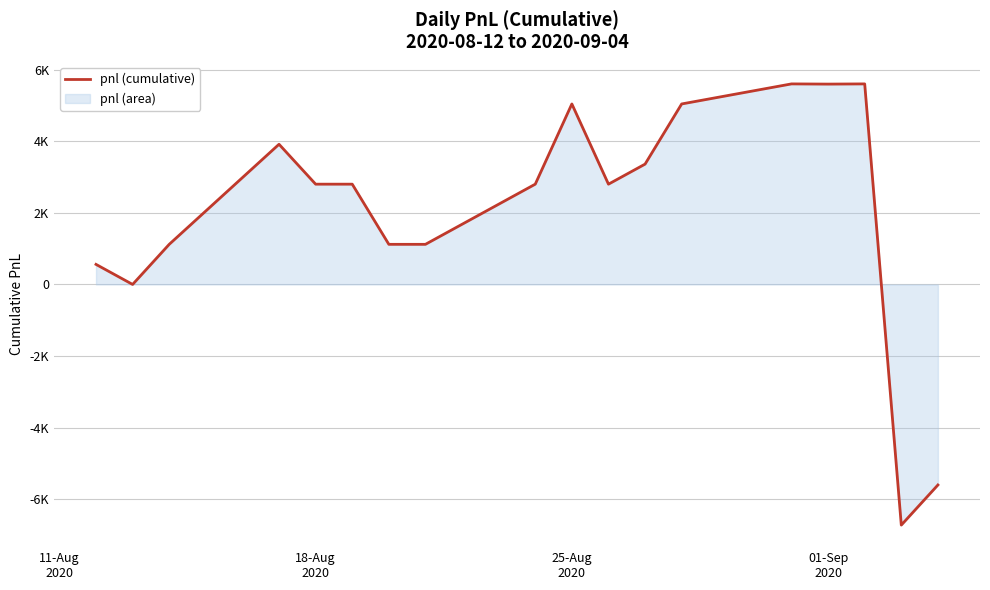

What is the smallest value displayed?

-6720.0